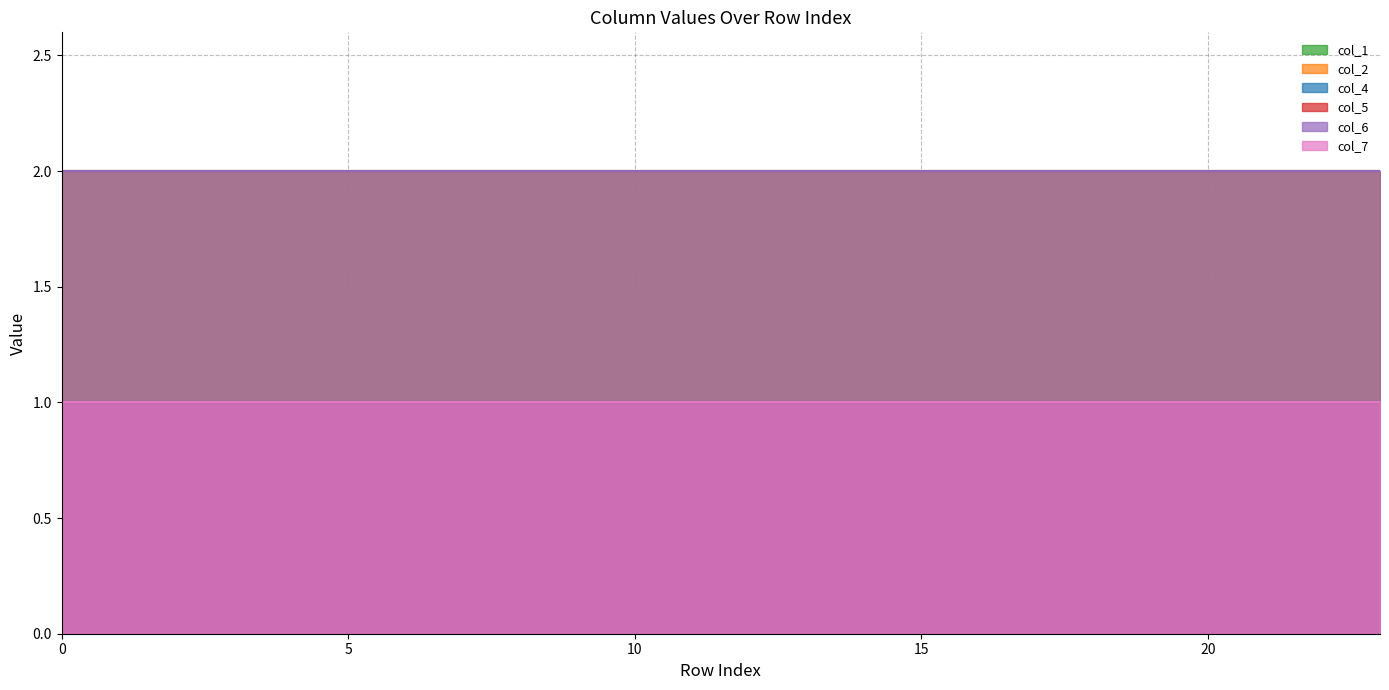

What is the sum of the col_6 values at 3 and 9?

4